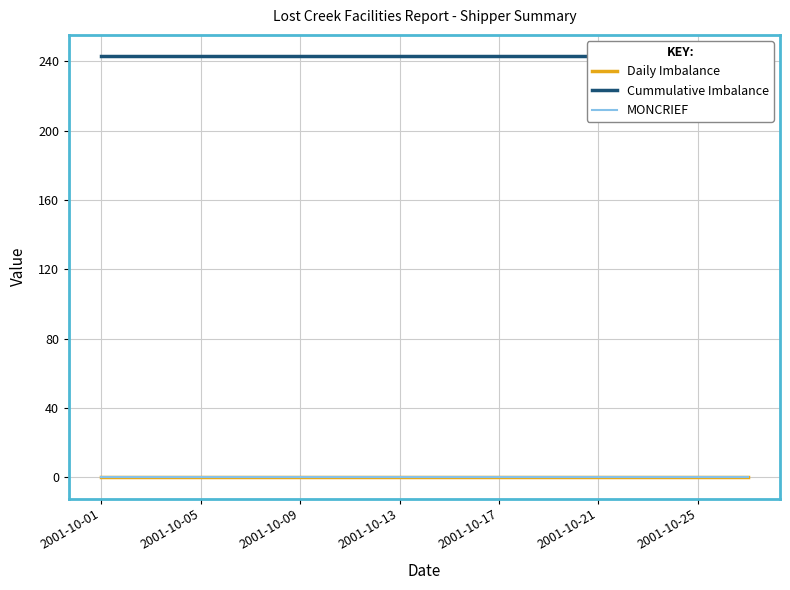

True or false: Daily Imbalance and Cummulative Imbalance cross at least once.

False